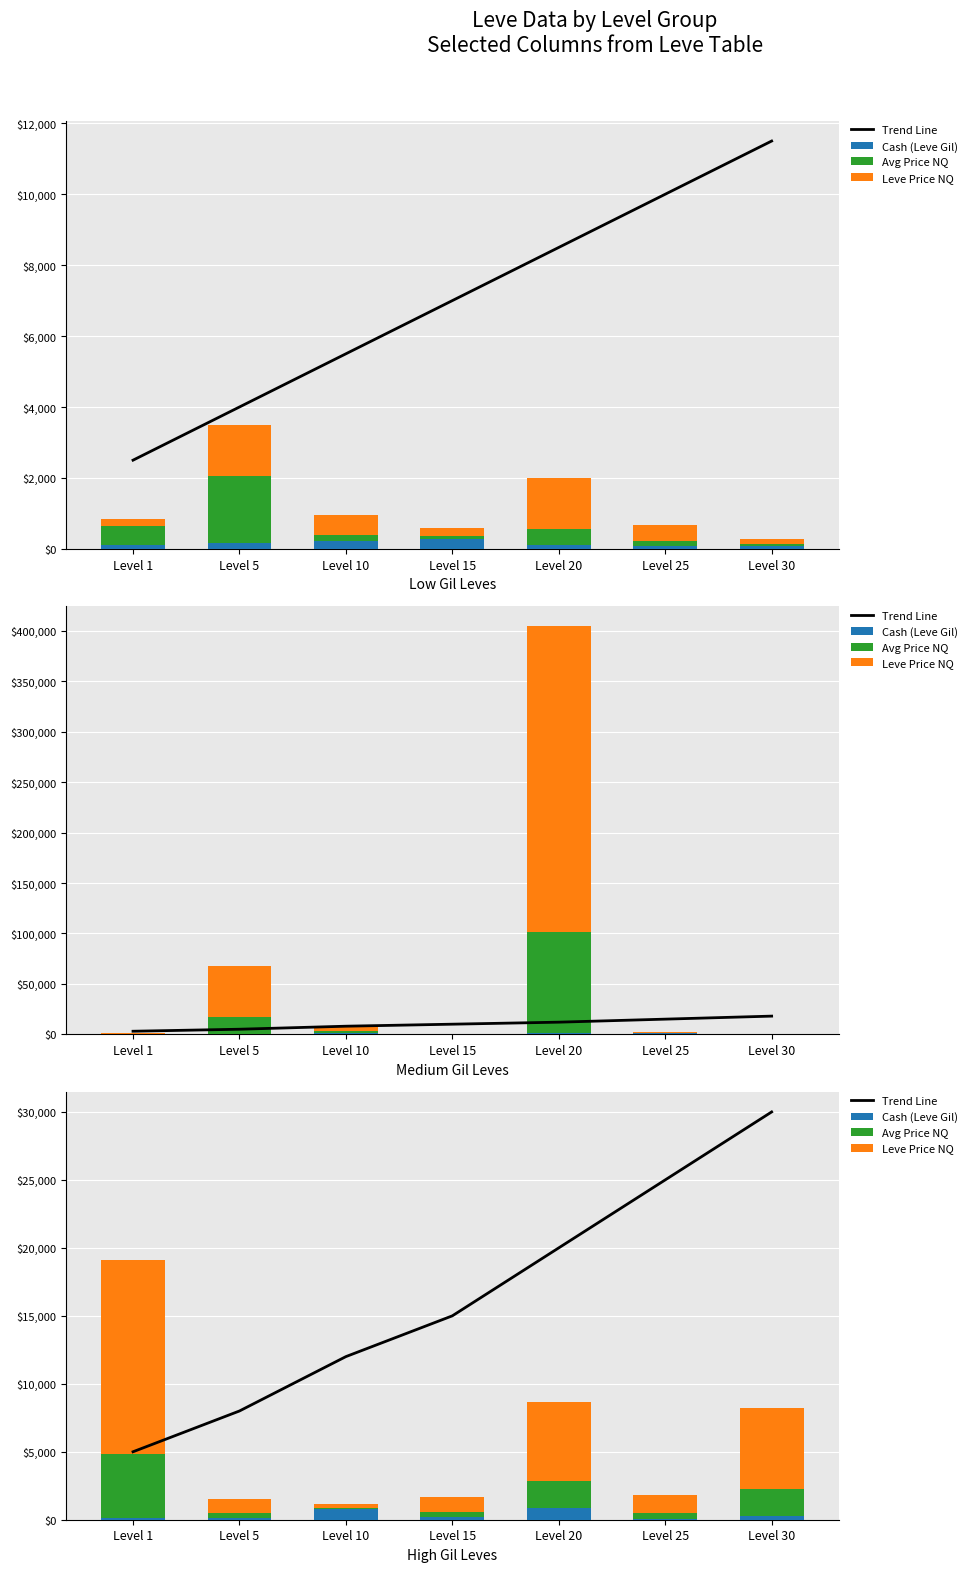

What is the sum of the Trend Line values at Level 10 and Level 5?

20000